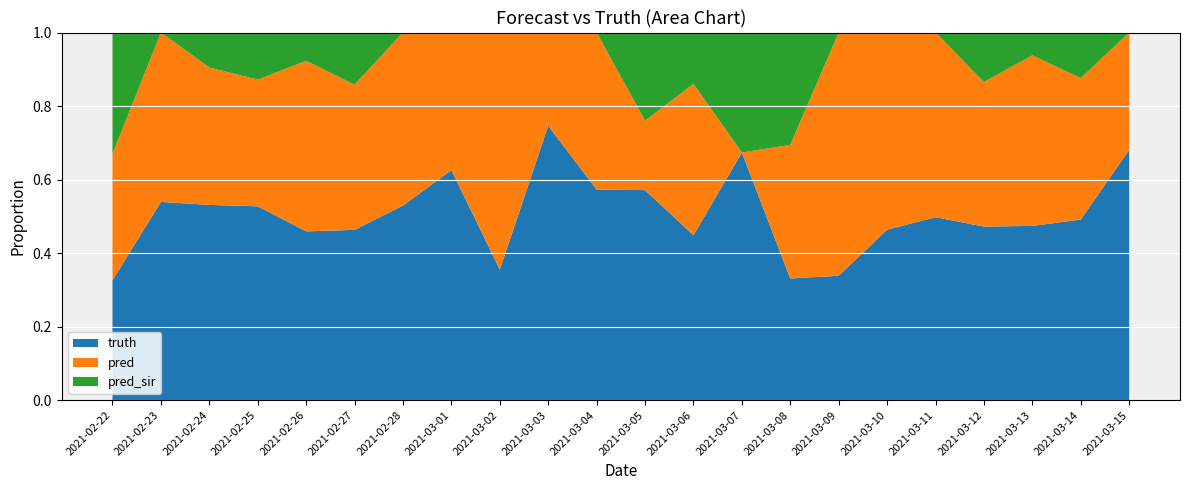

What is the total value across all series at 2021-02-27?

1.0